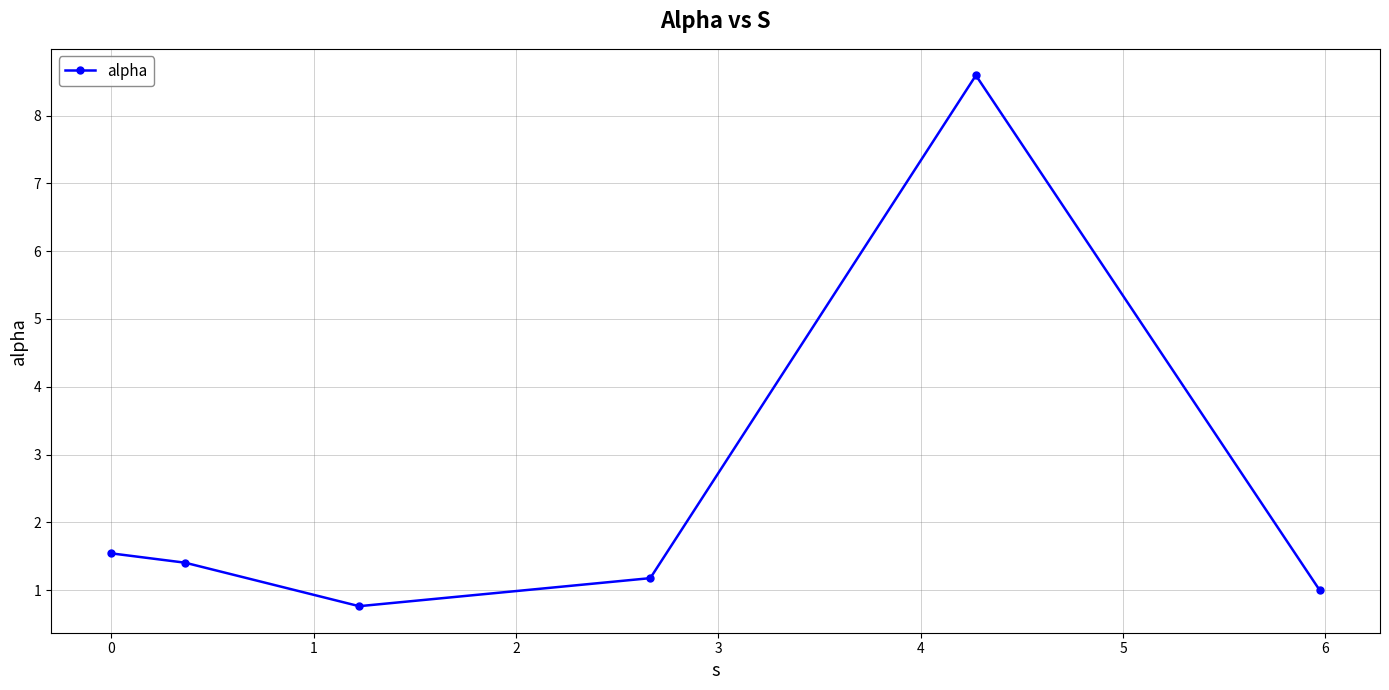

True or false: there are more than 1 points higher than both neighbors.

False